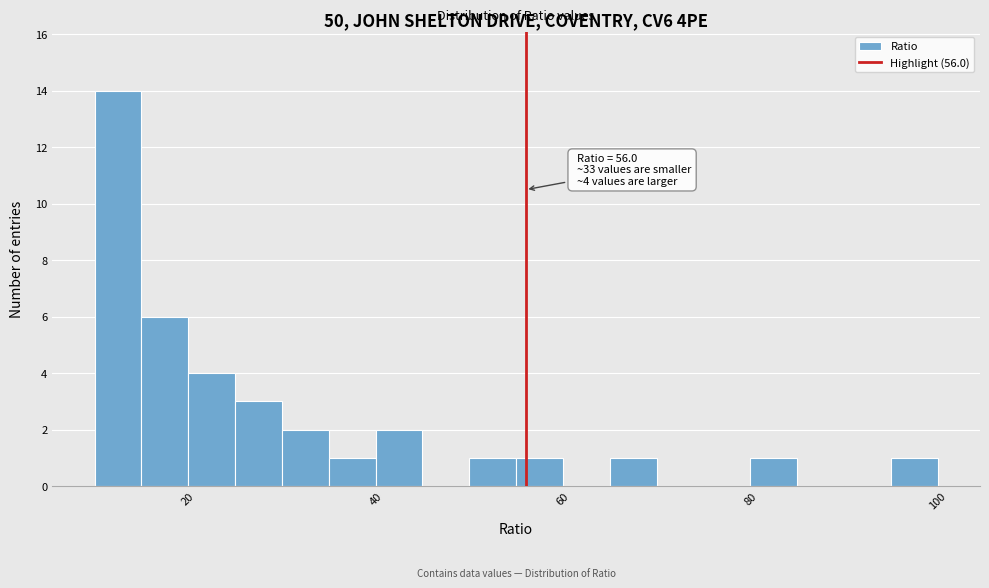

Read against the x-axis, roughly where is the centre of the tallest bar?

12